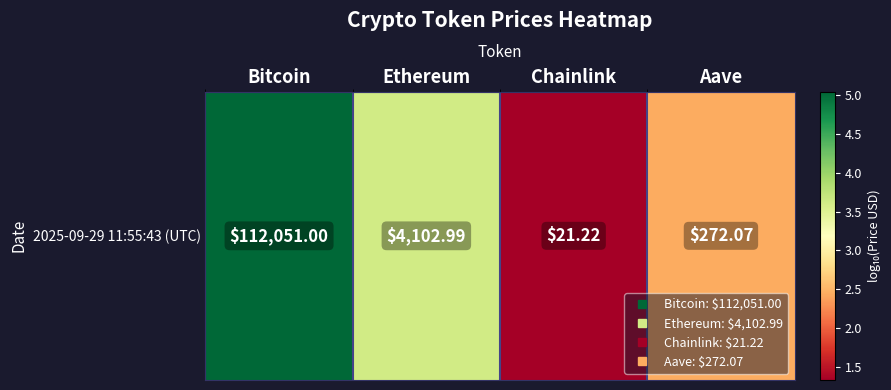

What is the approximate value at Chainlink?

1.3